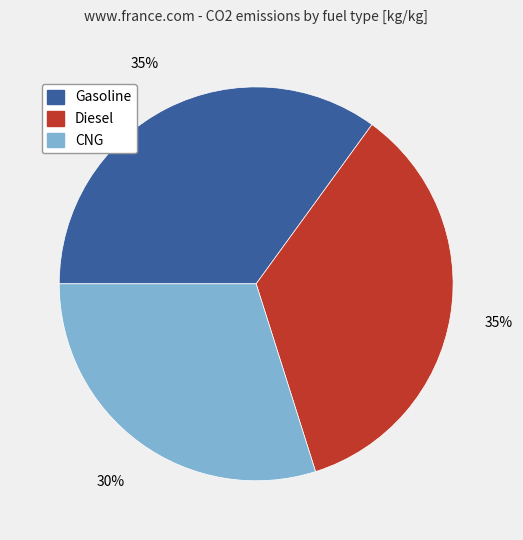

To the nearest percent, what is the average slice percentage?

33%